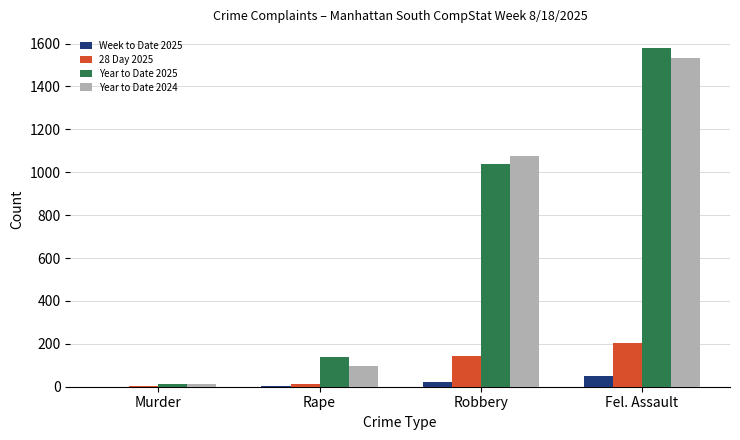

Between Robbery and Fel. Assault, which series saw the biggest shift?

Year to Date 2025